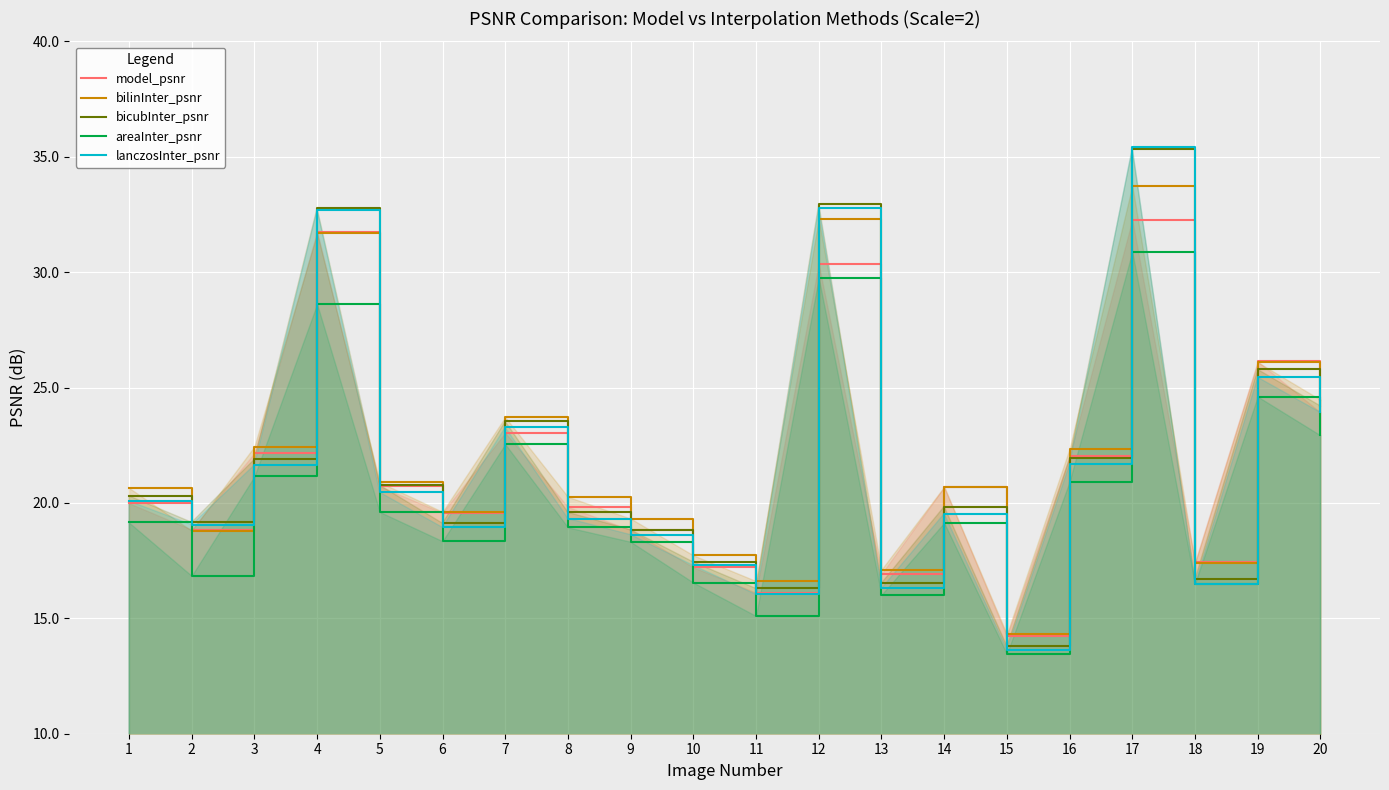

What is the average value of the model_psnr series?

21.6